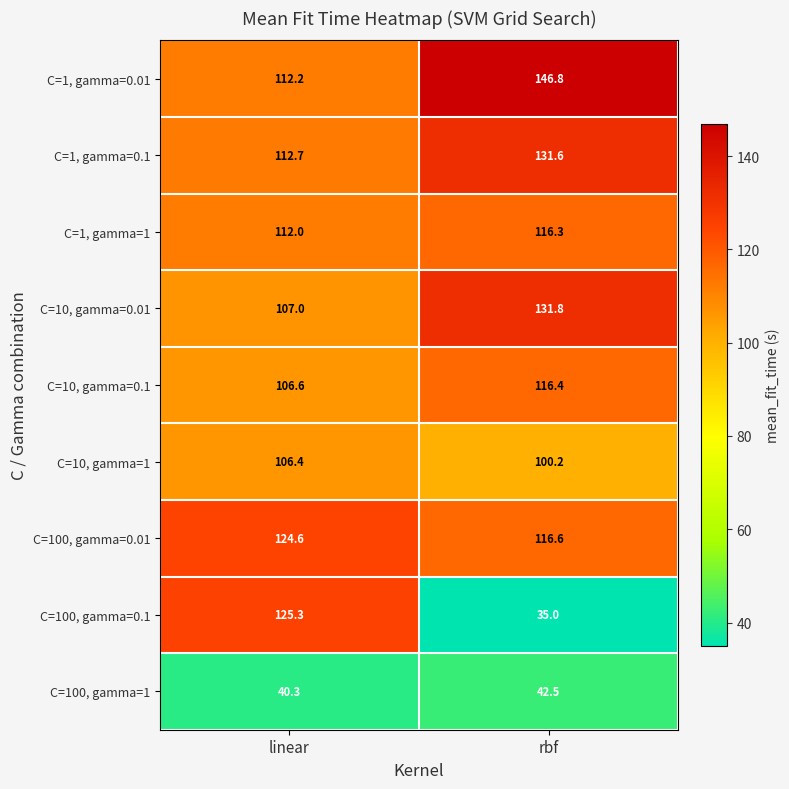

What is the total value across all series at rbf?

937.2